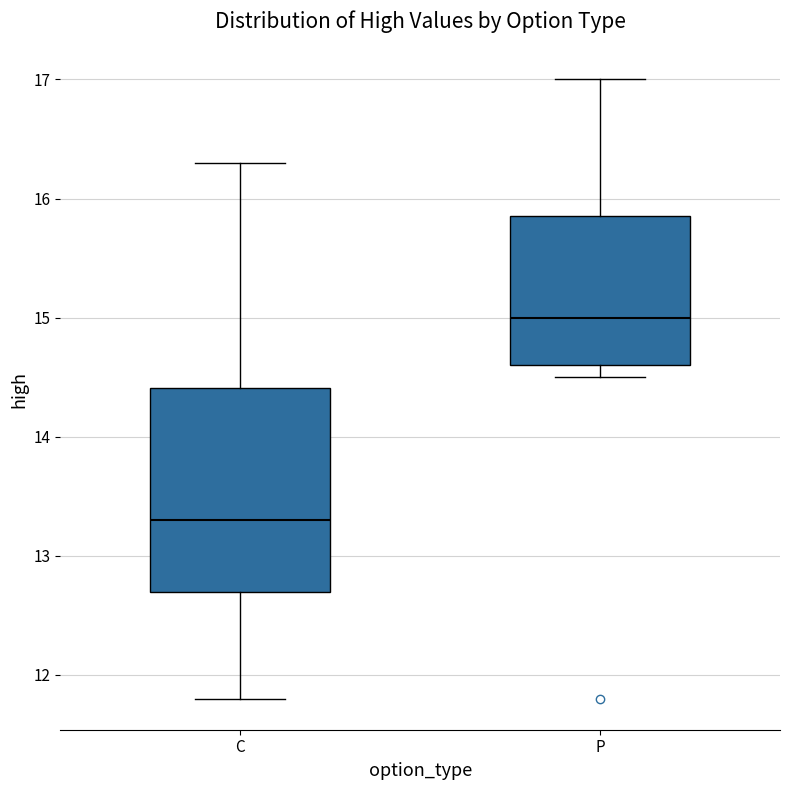

Which box is the tallest, from its lower edge to its upper edge?

C